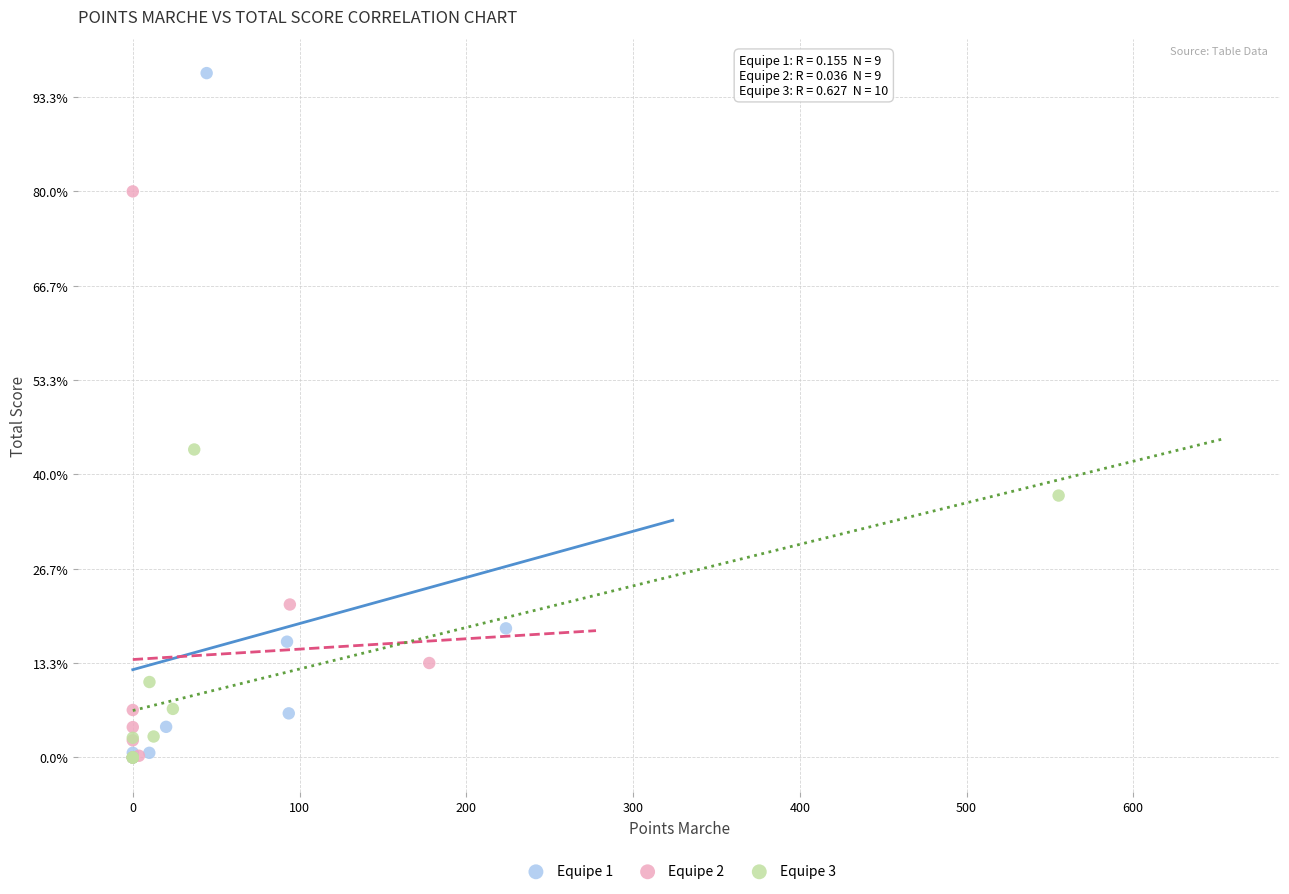

What are all the series names shown in the legend?

Equipe 1, Equipe 2, Equipe 3